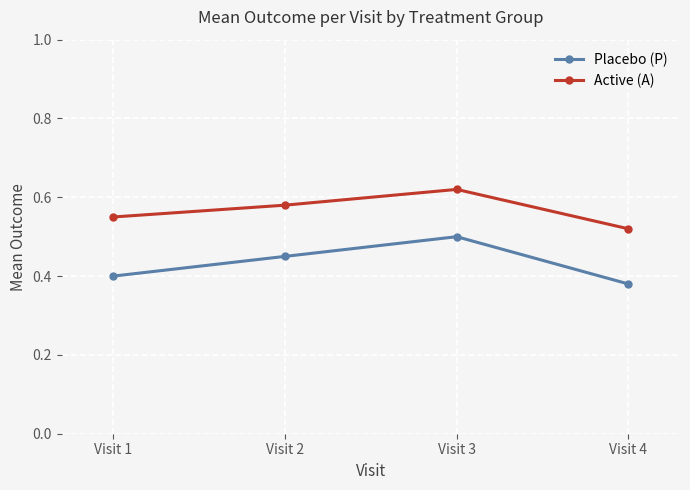

What is the sum of the Placebo (P) values at Visit 4 and Visit 3?

0.9